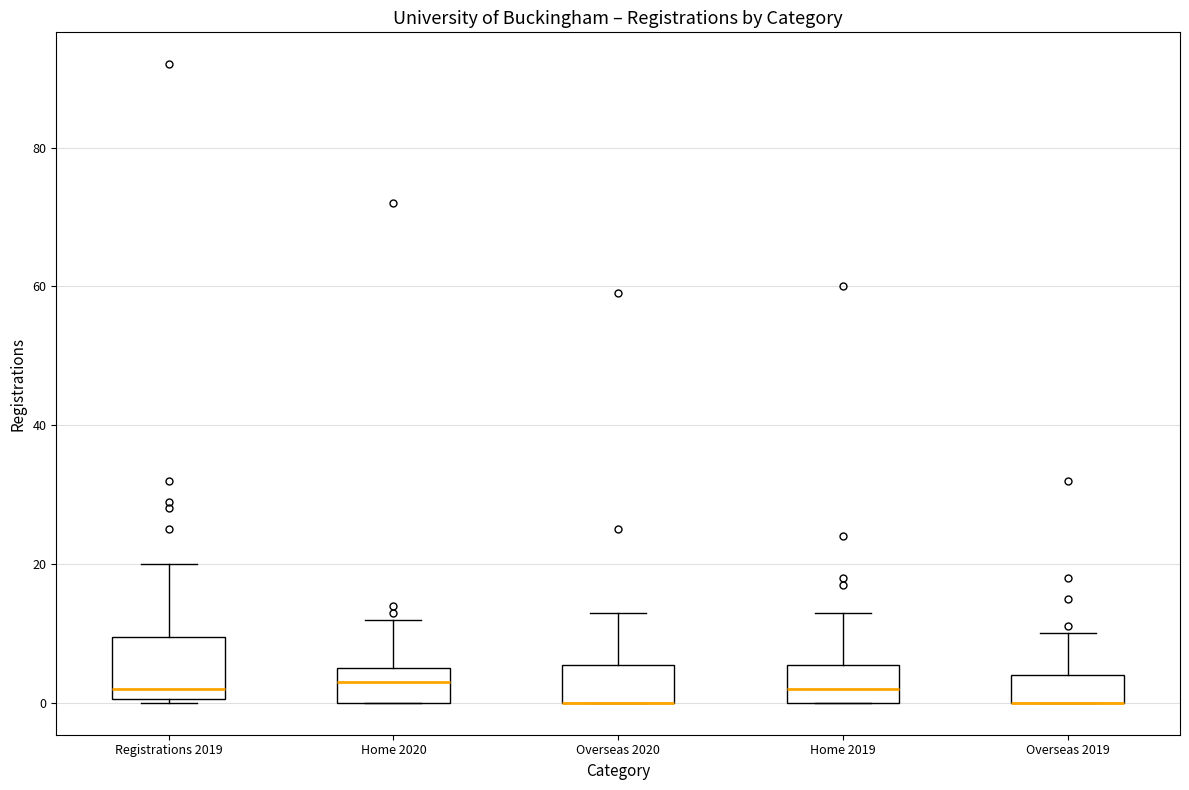

Where does the upper whisker of the box for Overseas 2020 end on the y-axis? The values are not printed on the chart, so give them approximately, as read against the axis.

14